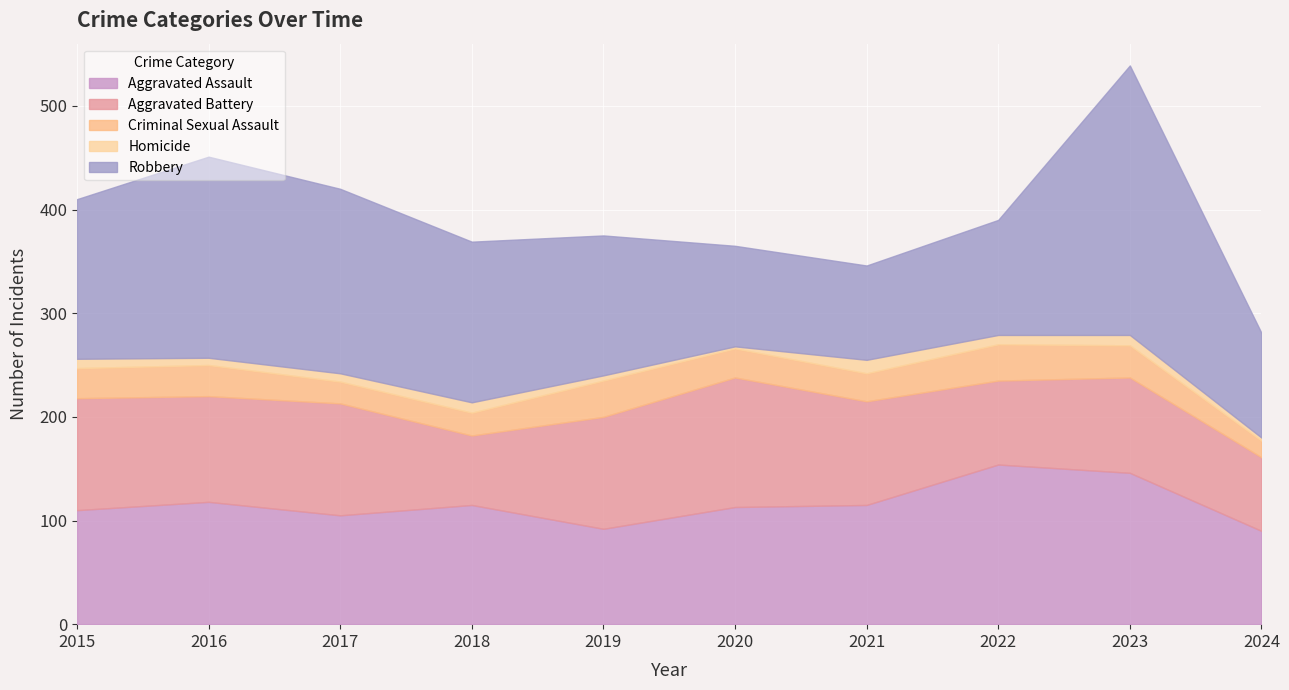

At which label is Robbery closest to 175?

2017